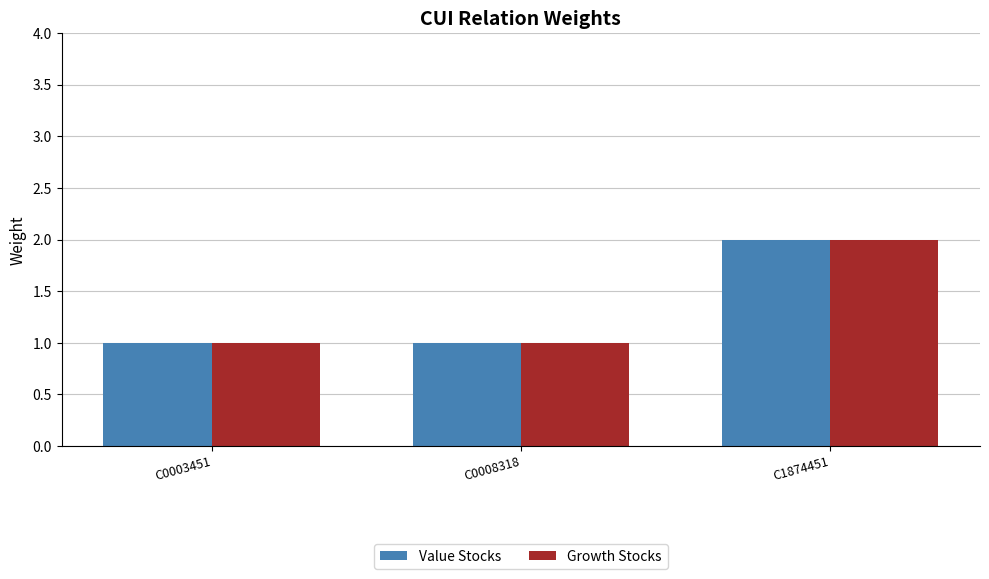

What are all the series names shown in the legend?

Value Stocks, Growth Stocks